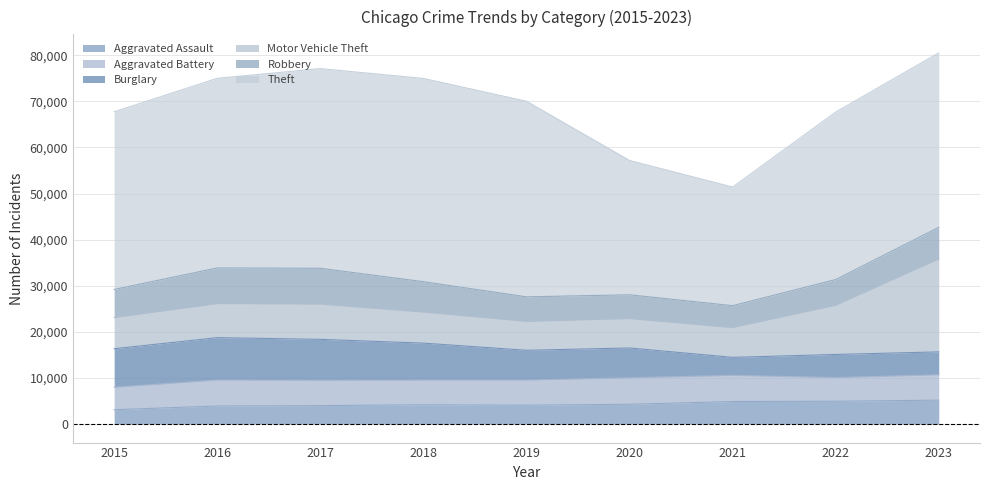

Which label corresponds to the smallest value in the chart?

2015